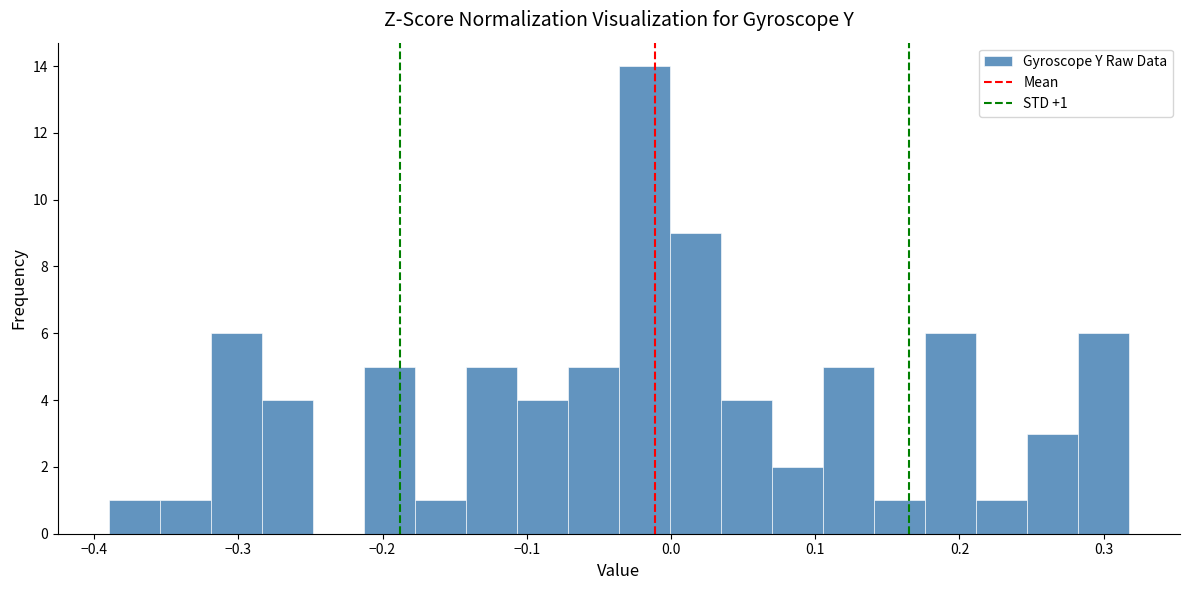

Around what value on the x-axis is the tallest bar? Give the approximate position of its centre, as read against the axis.

-0.02